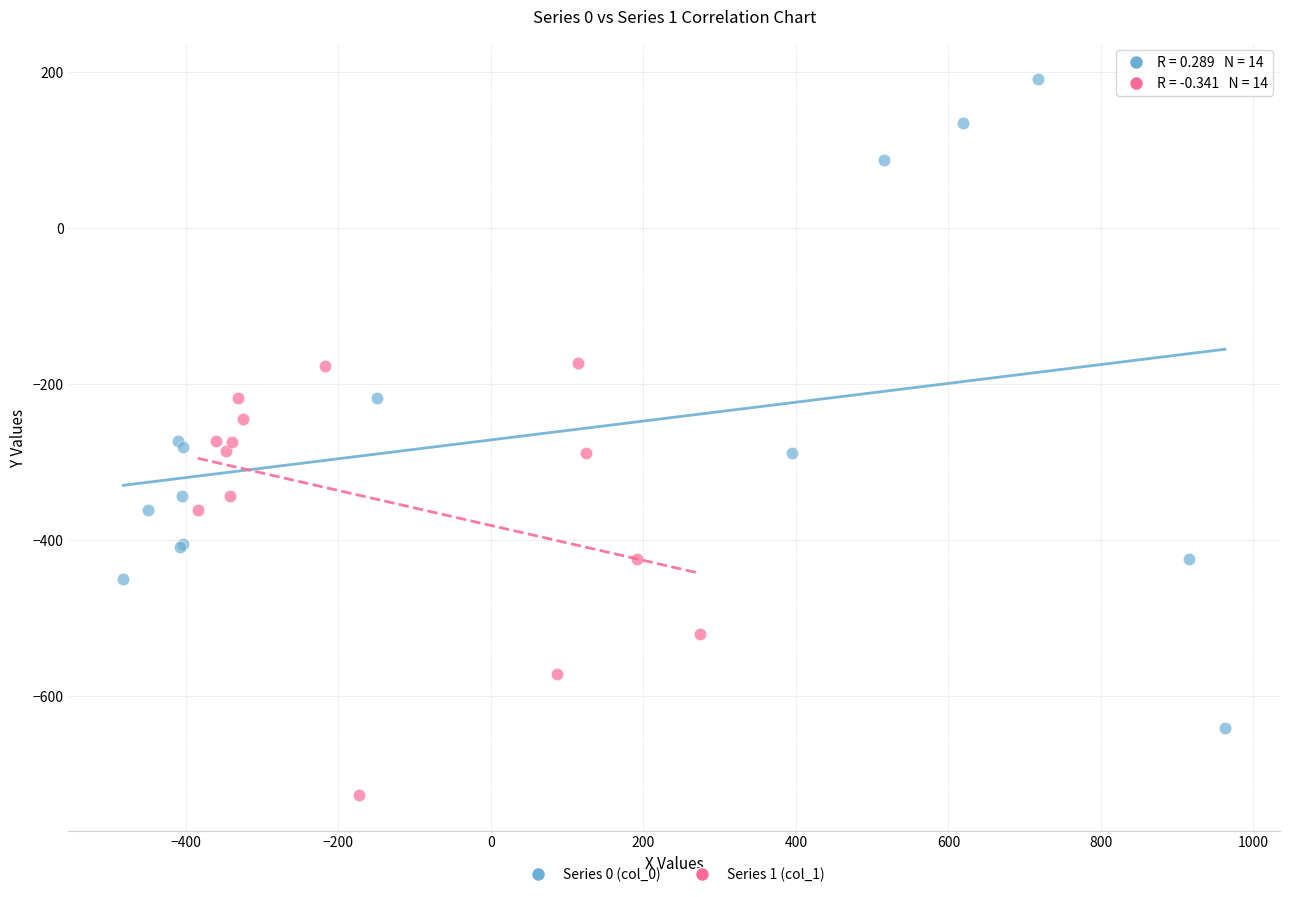

Which series reaches the maximum Y coordinate?

Series 0 (col_0)